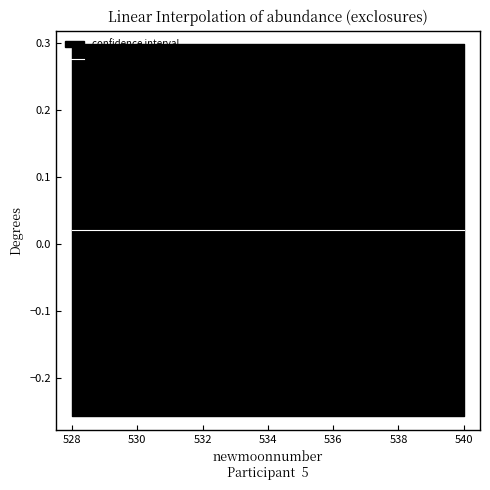

True or false: upper_pi and estimate intersect in this chart.

False